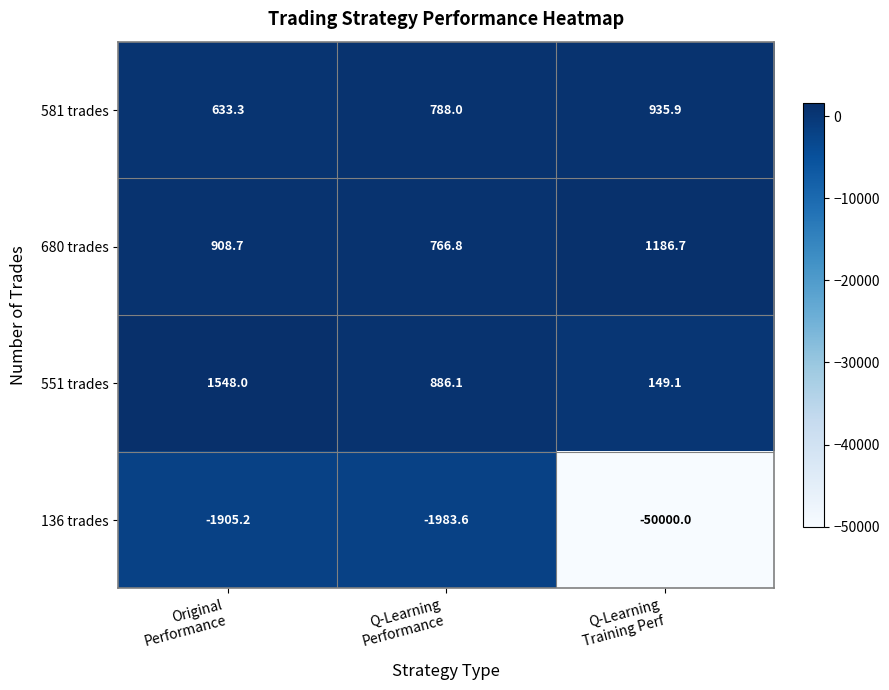

Rank the series by their maximum value, from highest to lowest.

551 trades, 680 trades, 581 trades, 136 trades